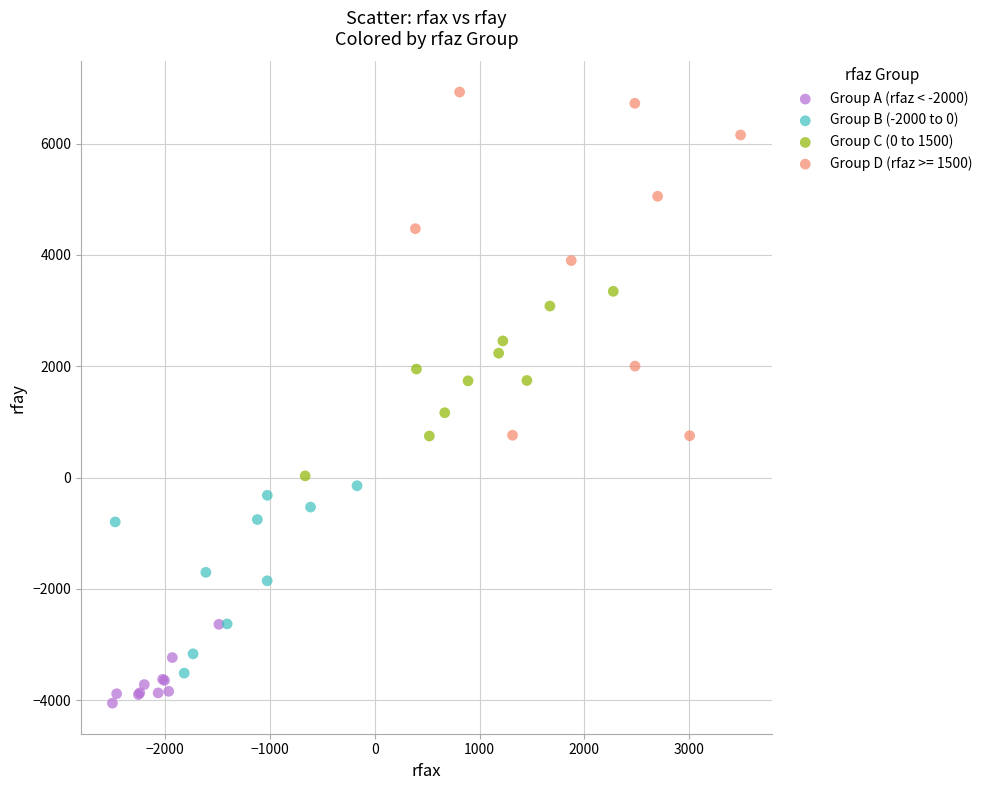

Which series contains the highest Y value?

Group D (rfaz >= 1500)